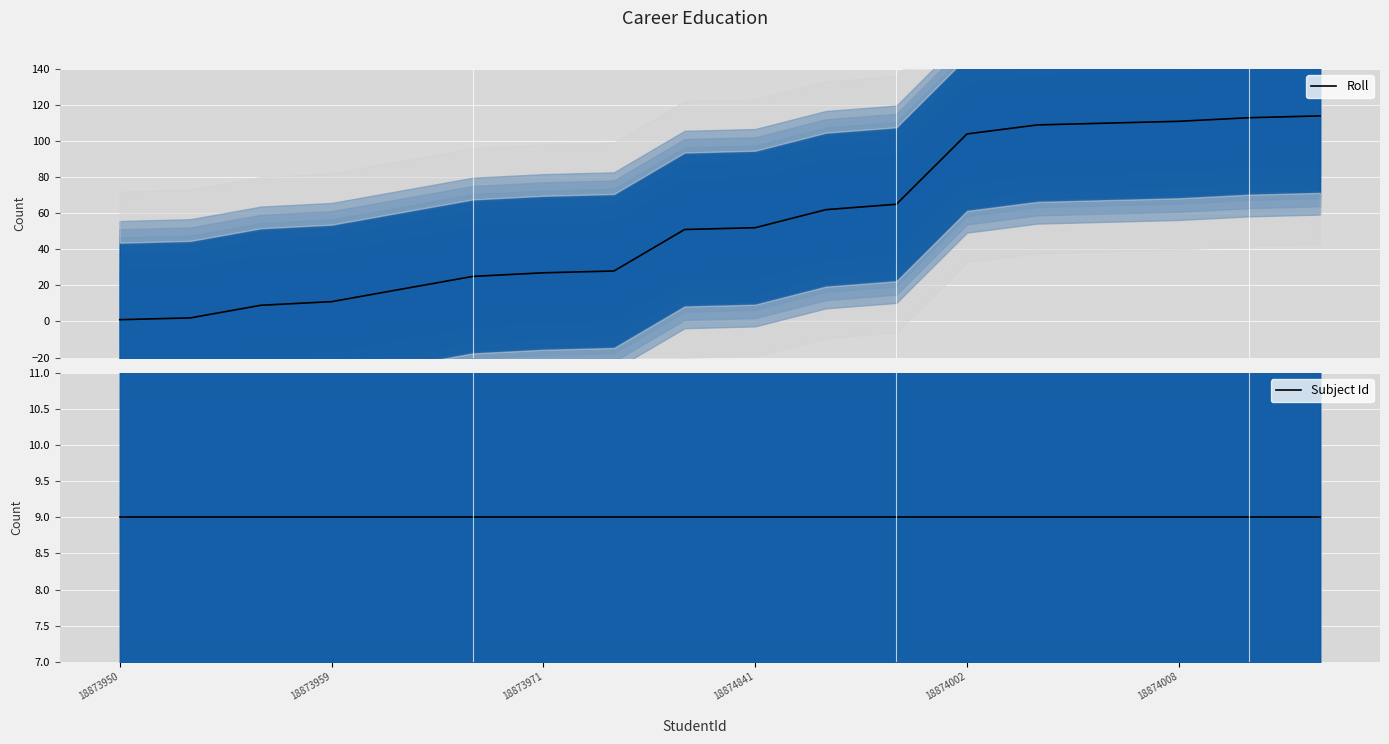

What is the greatest value displayed?

114